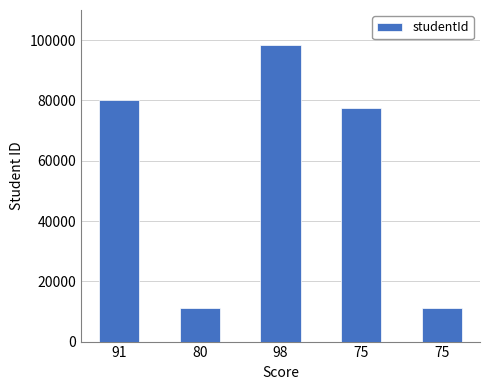

True or false: the data shows 11243 at 80.

True